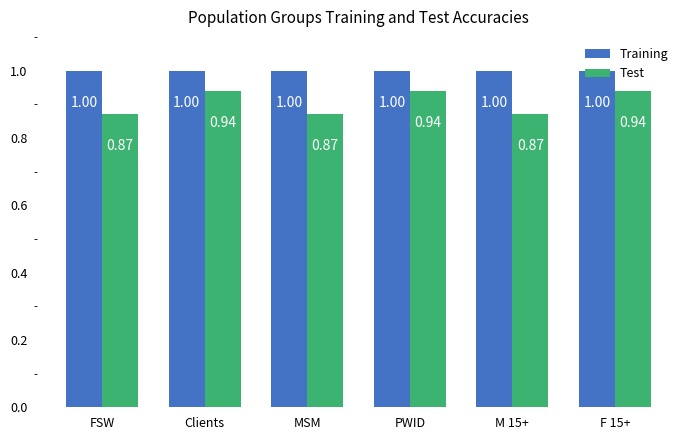

How many bars are there in each group?

2